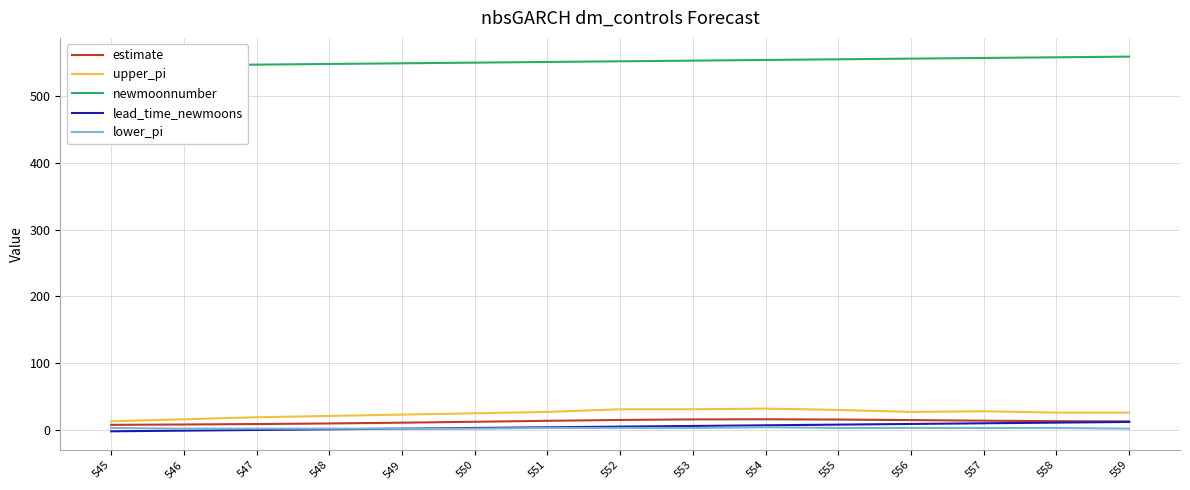

What is the average value of the estimate series?

12.6